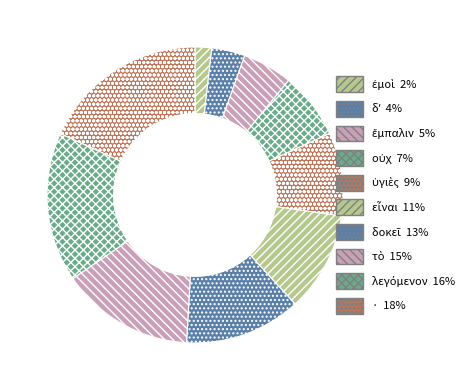

Do ἐμοὶ and ἔμπαλιν together represent more than half of the pie?

No